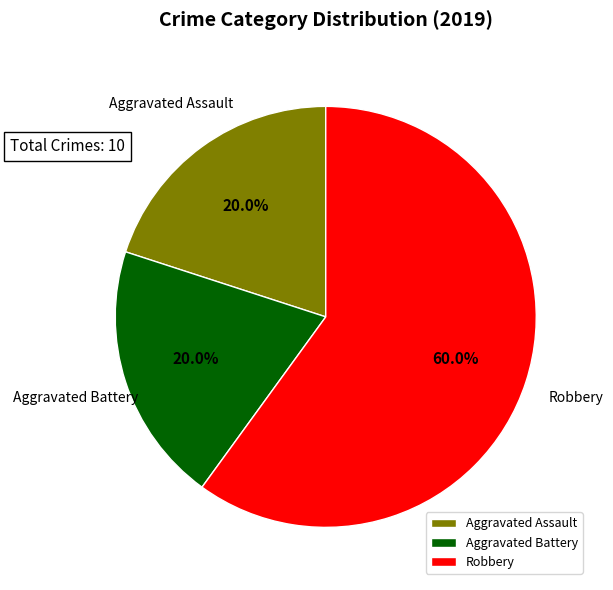

Which has a higher value, Aggravated Assault or Robbery?

Robbery